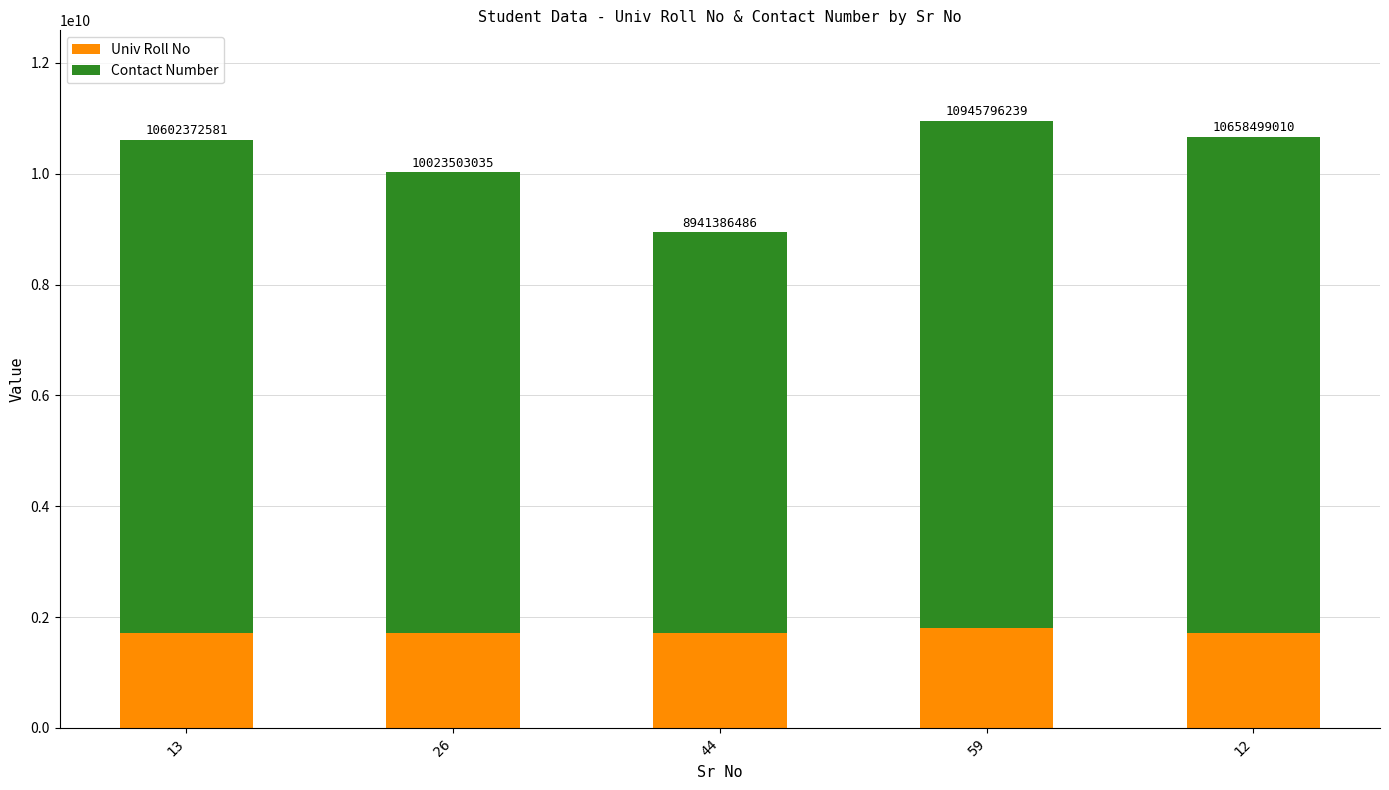

At how many categories does at least one series exceed 3065677481?

5